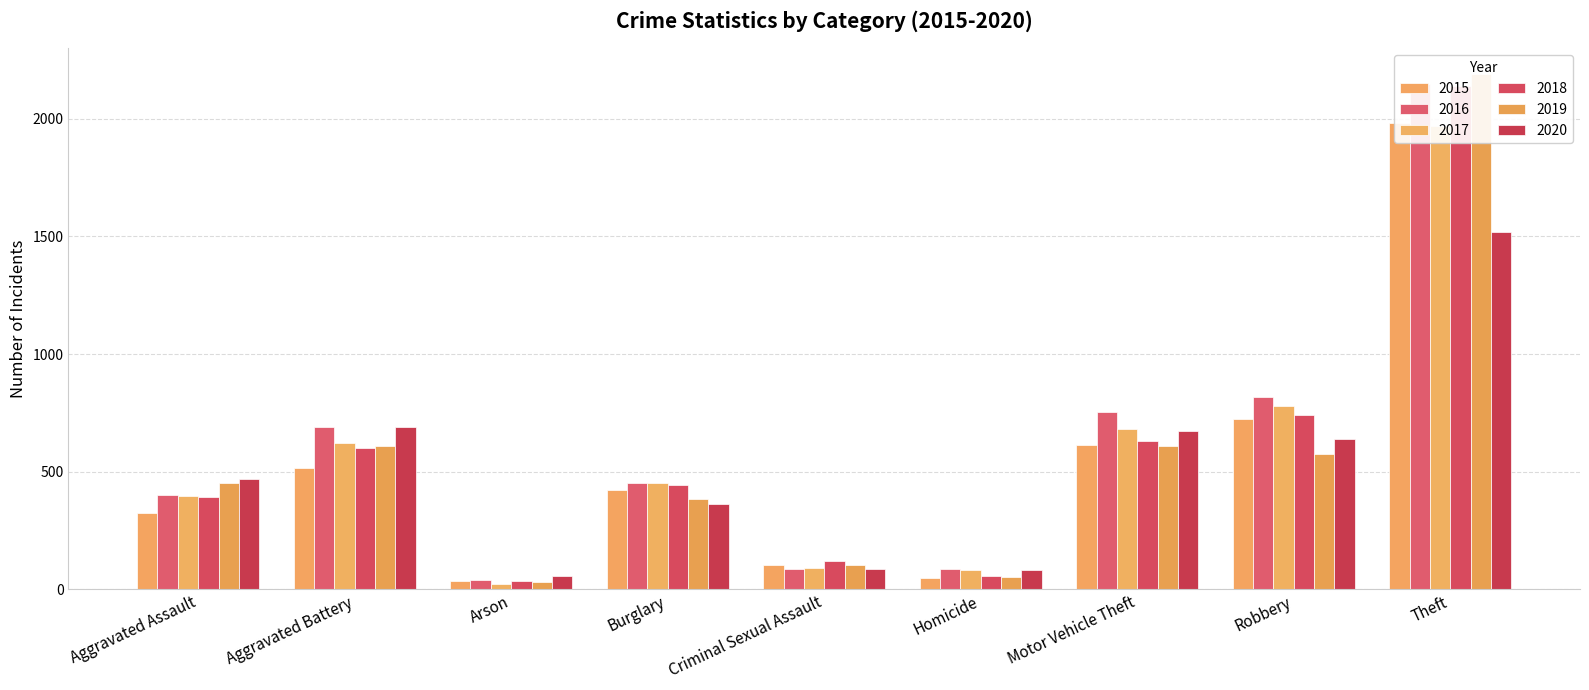

Where is 2018 nearest to the value 1088?

Robbery